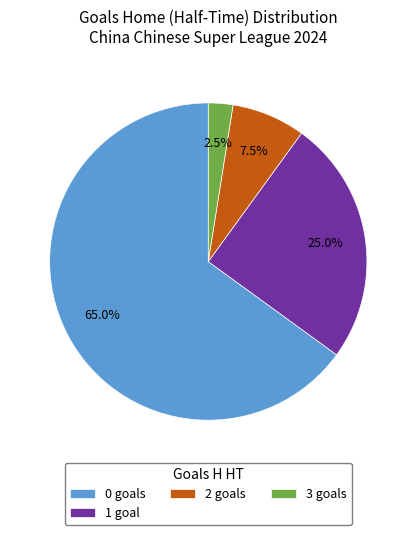

Is 0 goals the majority of the pie?

Yes